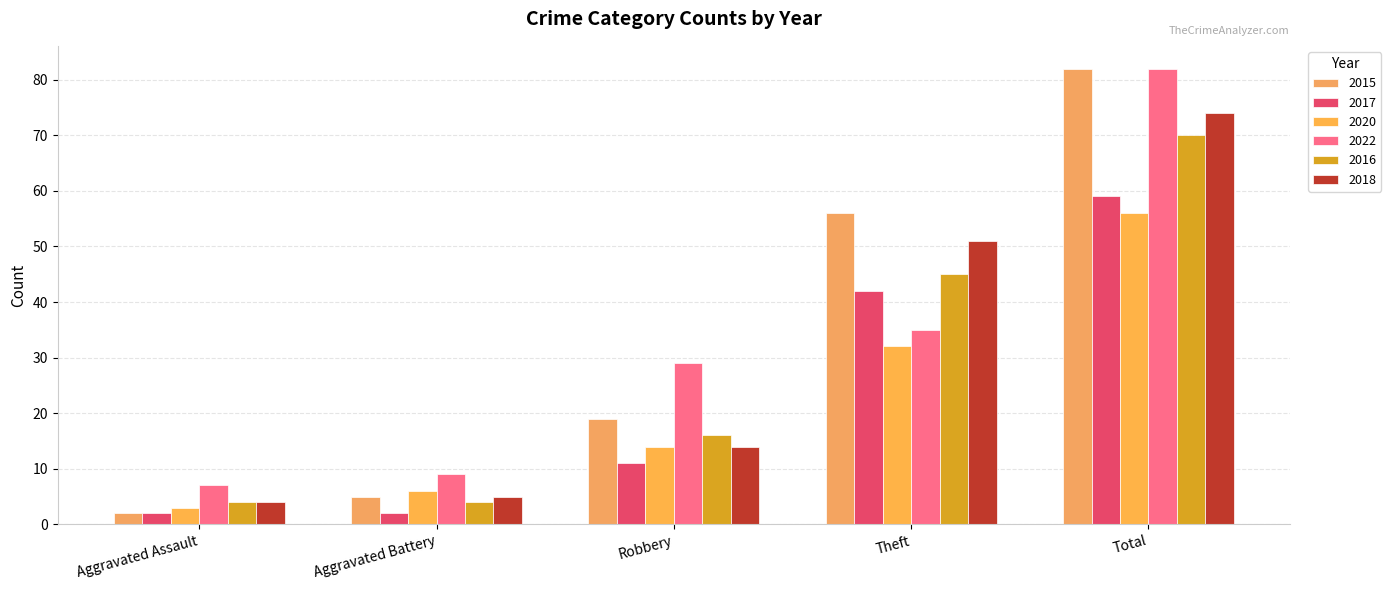

List the labels in order of 2020 value, largest first.

Total, Theft, Robbery, Aggravated Battery, Aggravated Assault